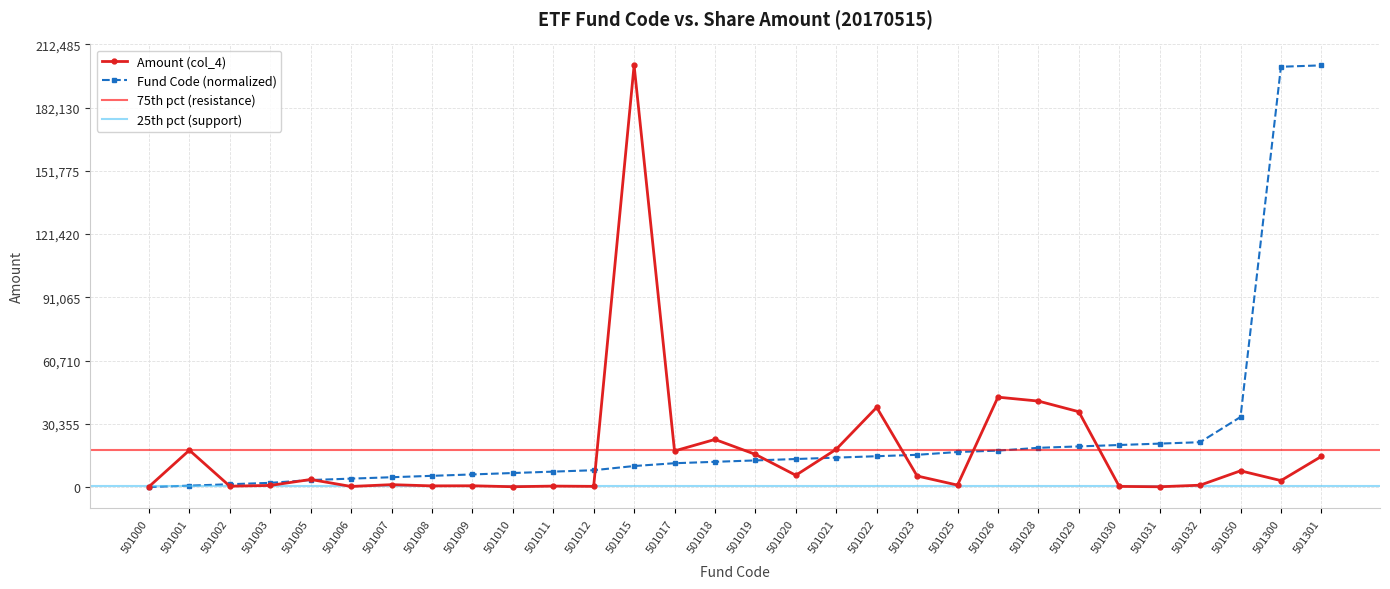

Is the value of fund_code at 501022 greater than the value of col_4 at 501015?

No